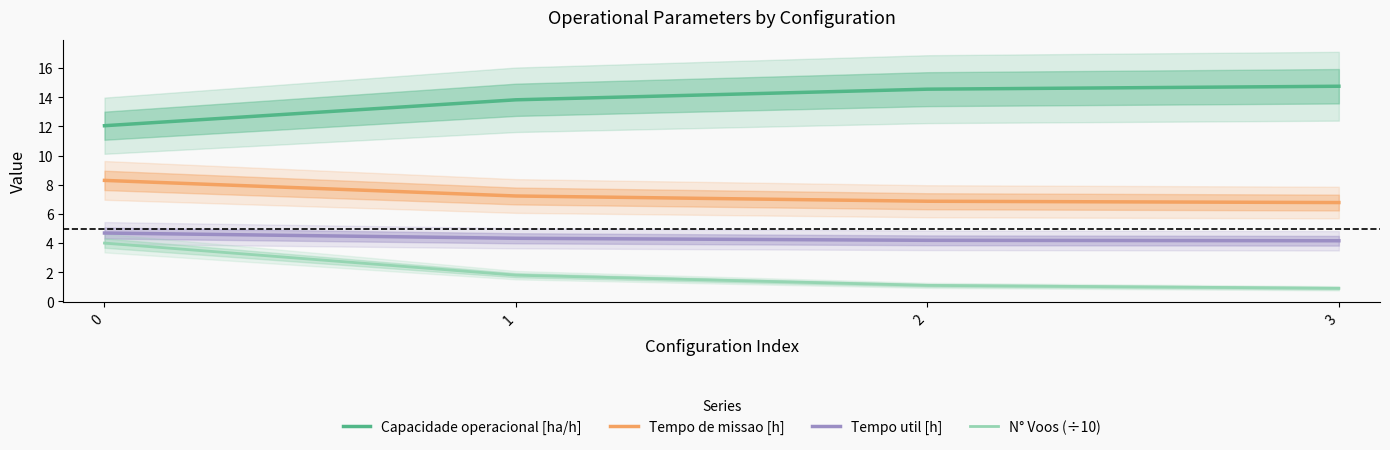

True or false: N° Voos (÷10) and Tempo util [h] intersect in this chart.

False